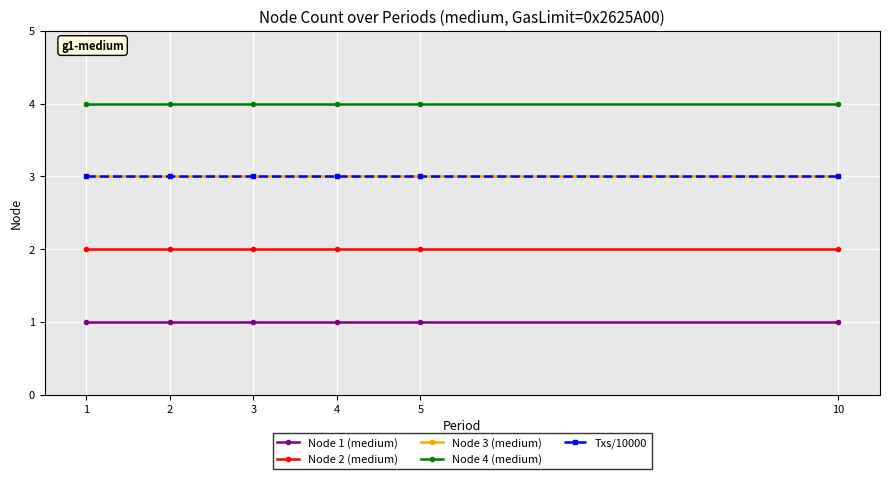

What is the total value across all series at 5?

13